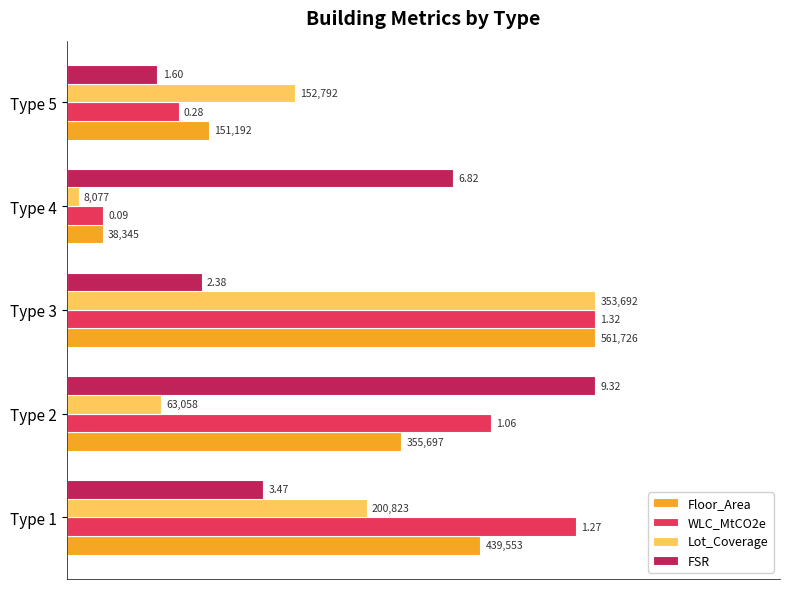

What are all the series names shown in the legend?

Floor_Area, WLC_MtCO2e, Lot_Coverage, FSR